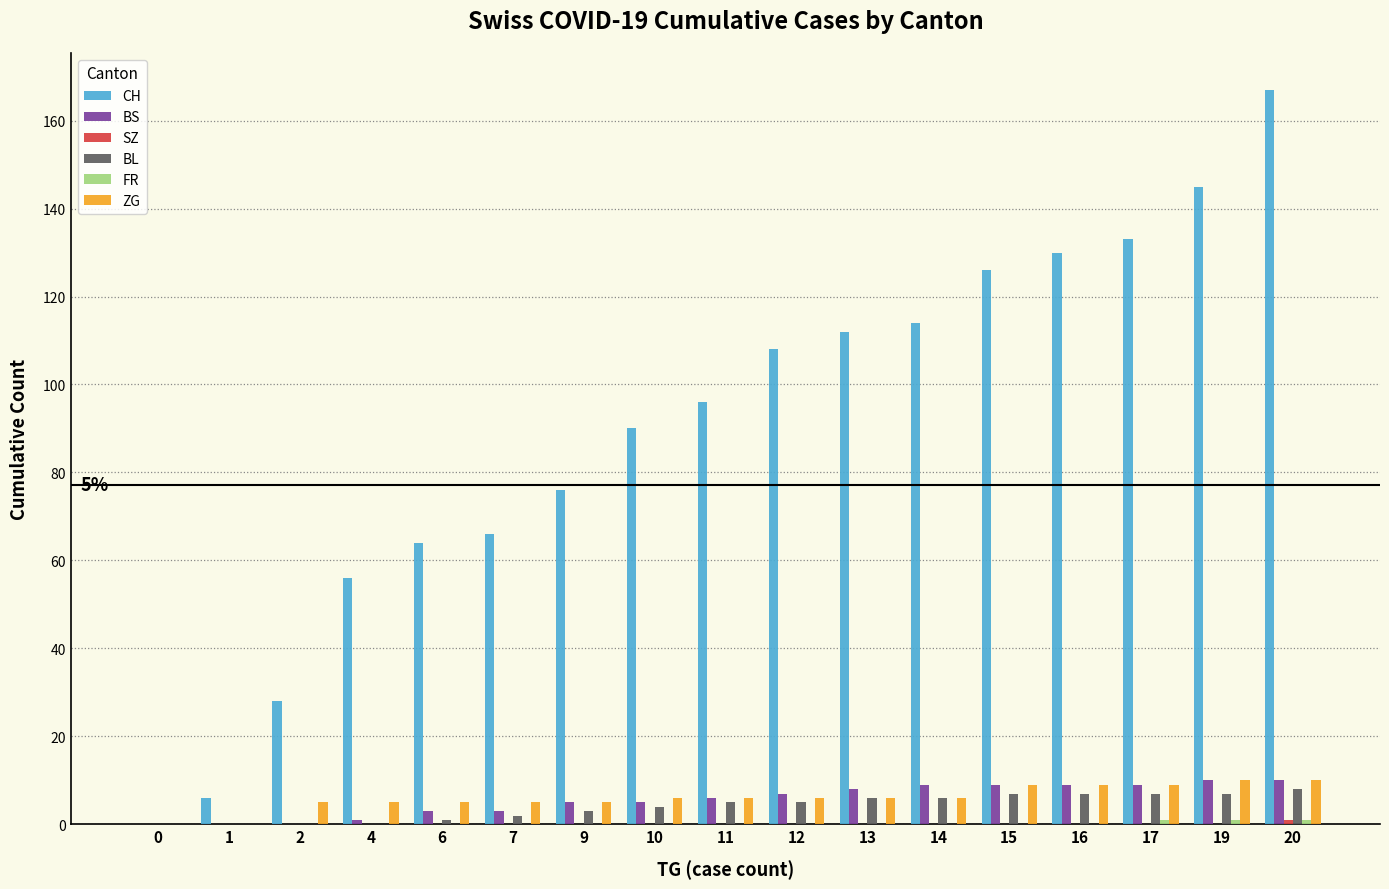

What is the greatest value displayed?

167